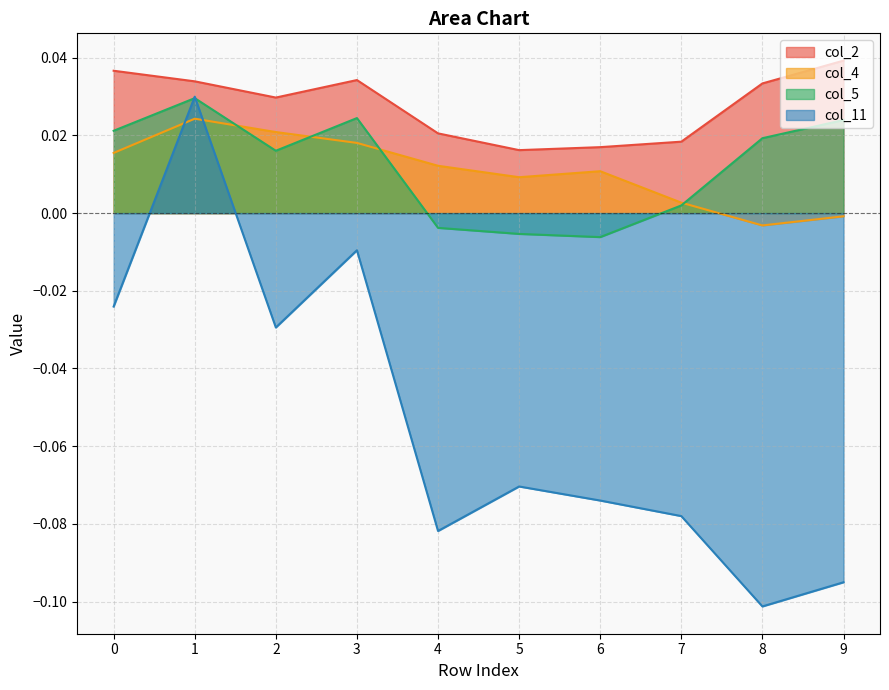

Where is the first local maximum for col_11?

1